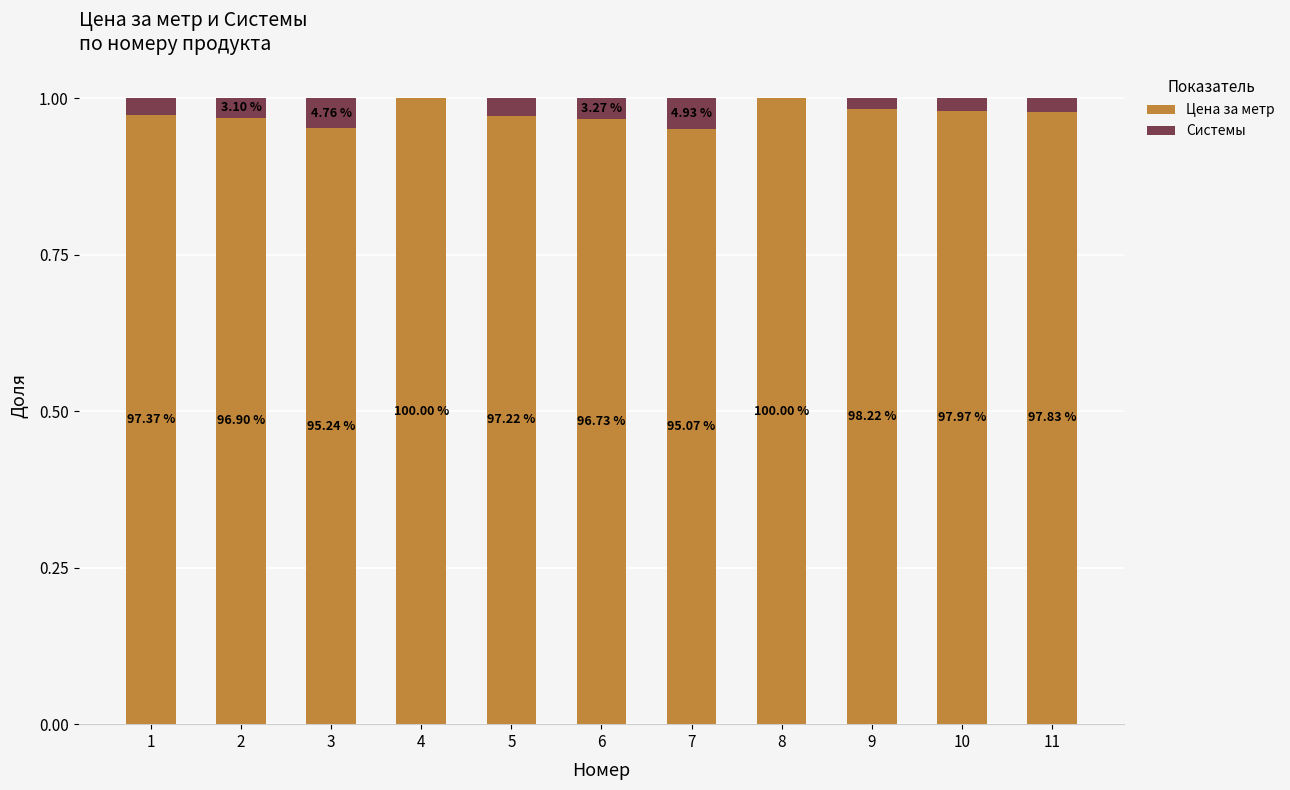

What are all the series names shown in the legend?

Цена за метр, Системы